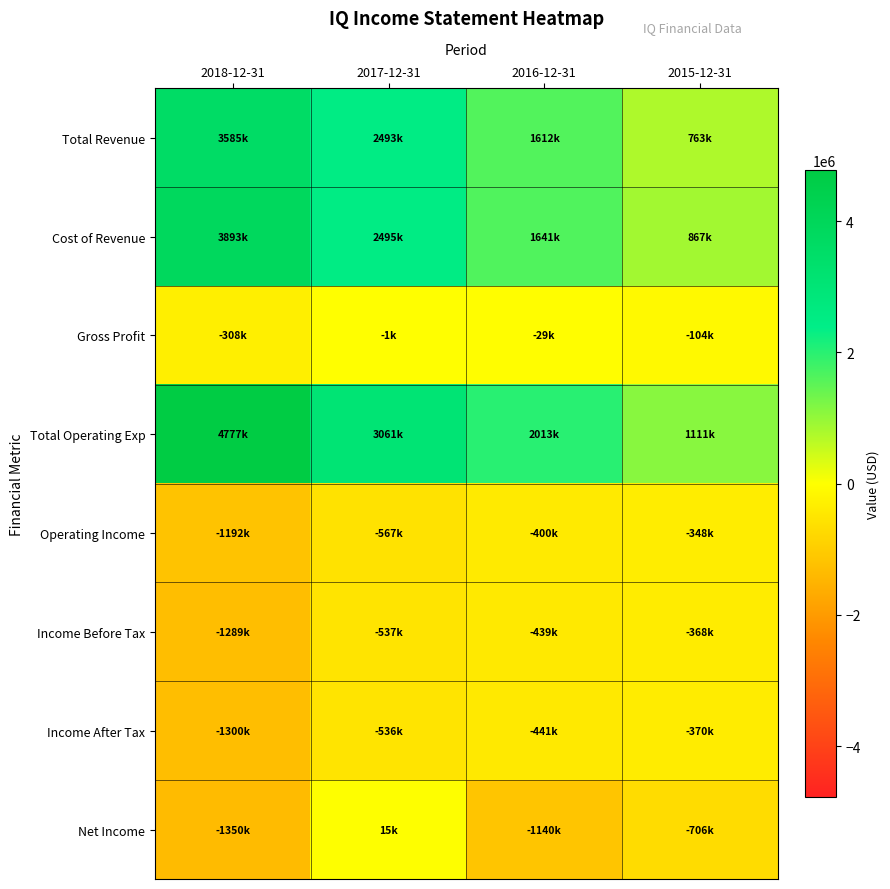

List the series in order of their peak value, highest first.

Total Operating Exp, Cost of Revenue, Total Revenue, Net Income, Gross Profit, Operating Income, Income Before Tax, Income After Tax